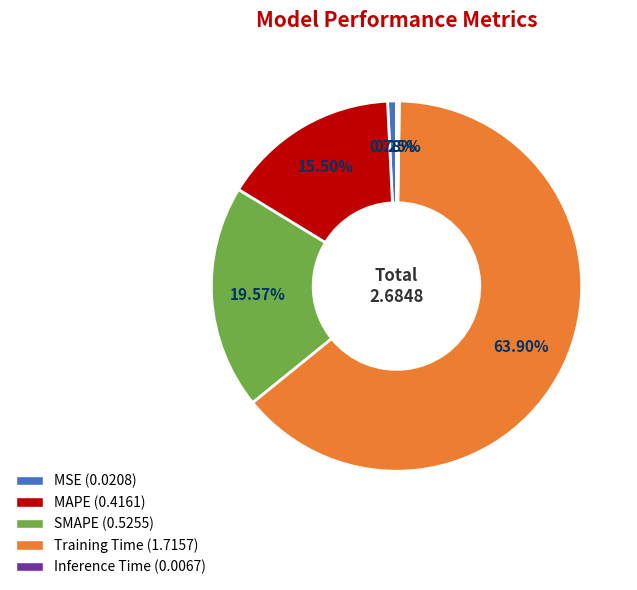

Combined, do Training Time and MAPE account for over 50%?

Yes